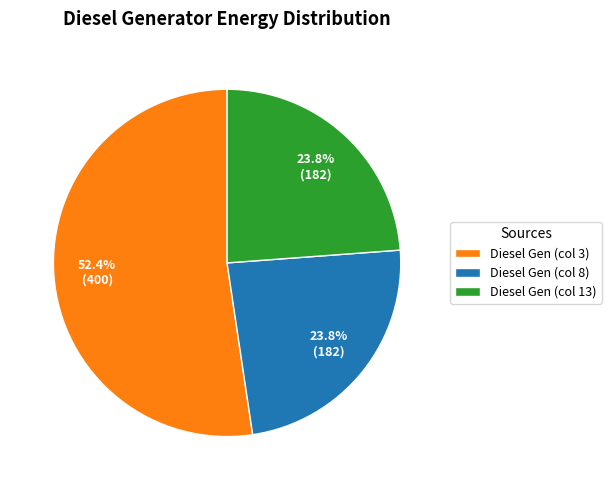

Approximately how many times larger is the value at Diesel Gen (col 8) compared to Diesel Gen (col 3)?

0.5